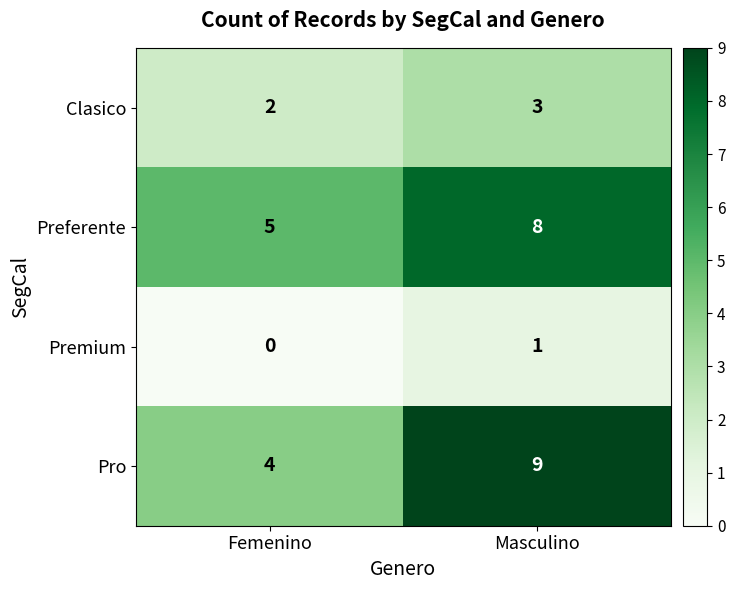

Reading left to right, transcribe all the data shown in this chart.

Clasico: Femenino=2	Masculino=3
Preferente: Femenino=5	Masculino=8
Premium: Femenino=0	Masculino=1
Pro: Femenino=4	Masculino=9